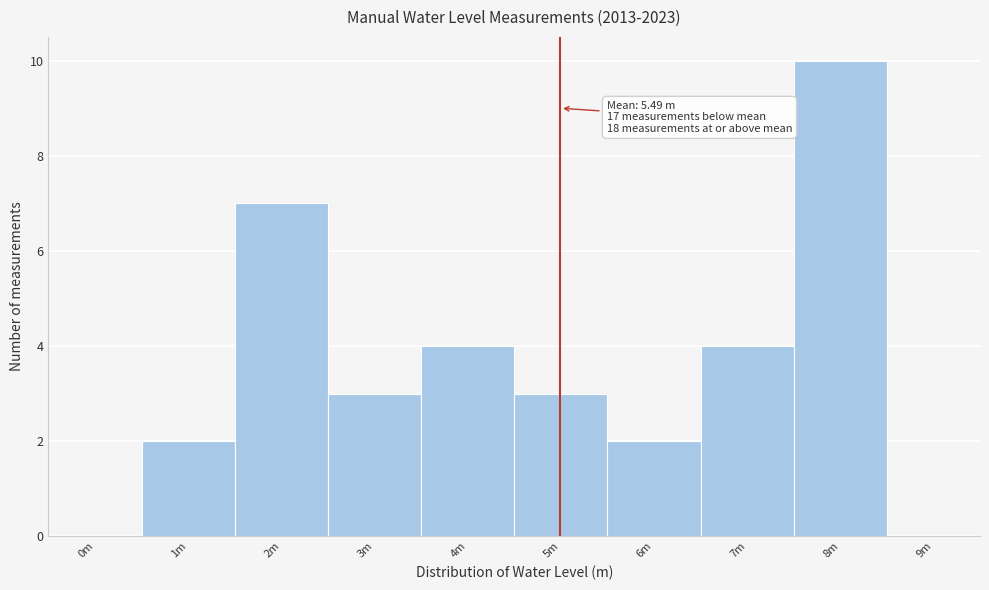

Reading left to right, transcribe all the data shown in this chart.

0m=0	1m=2	2m=7	3m=3	4m=4	5m=3	6m=2	7m=4	8m=10	9m=0